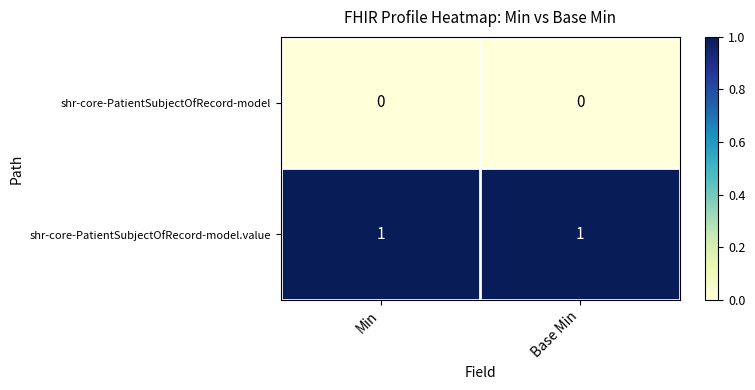

What is the spread (max minus min) of values at Base Min?

1